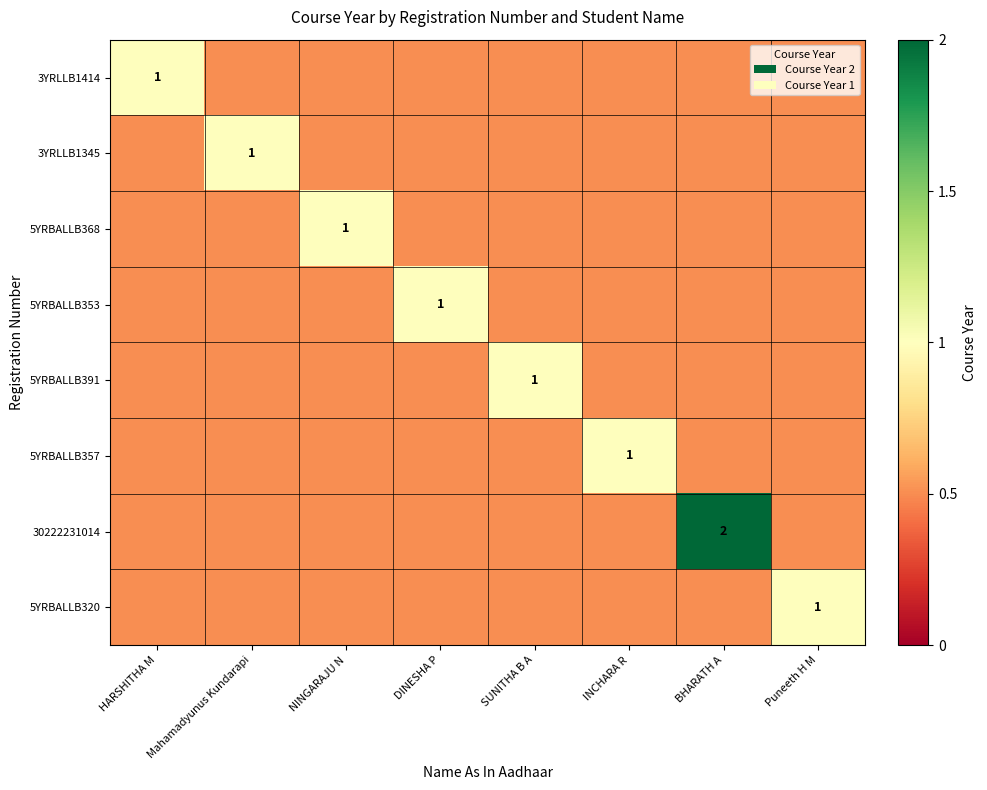

The 5YRBALLB391 series shows 0.3 at SUNITHA B A. True or false?

False